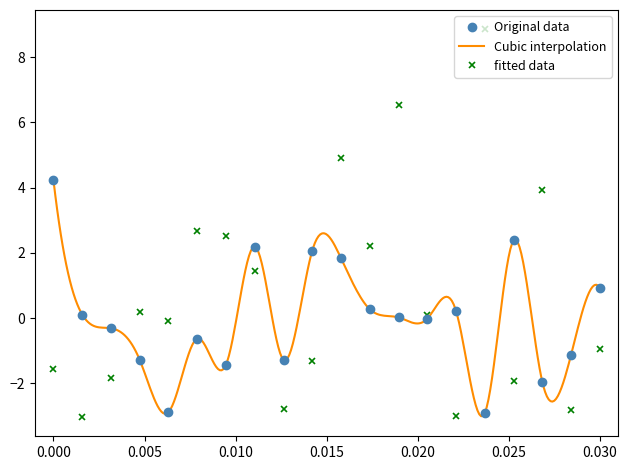

How many values in the x1 series exceed 0?

10